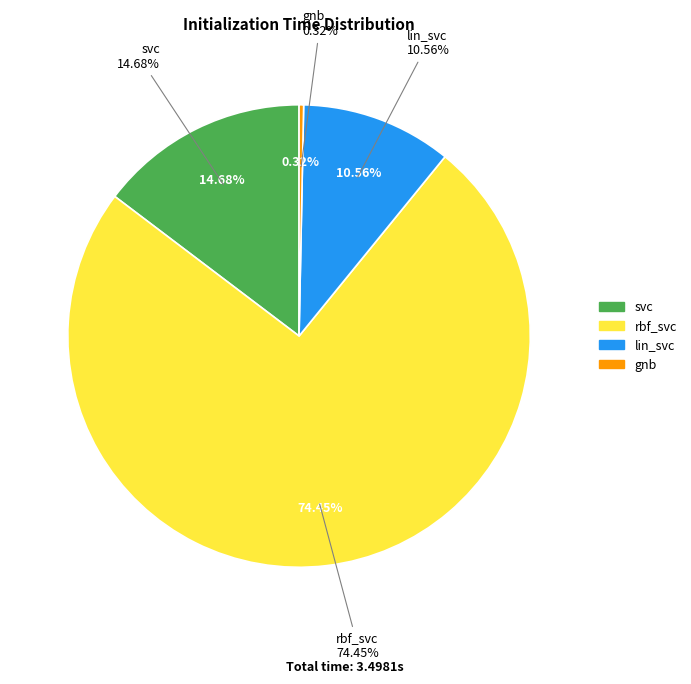

Between lin_svc and gnb, which is larger?

lin_svc